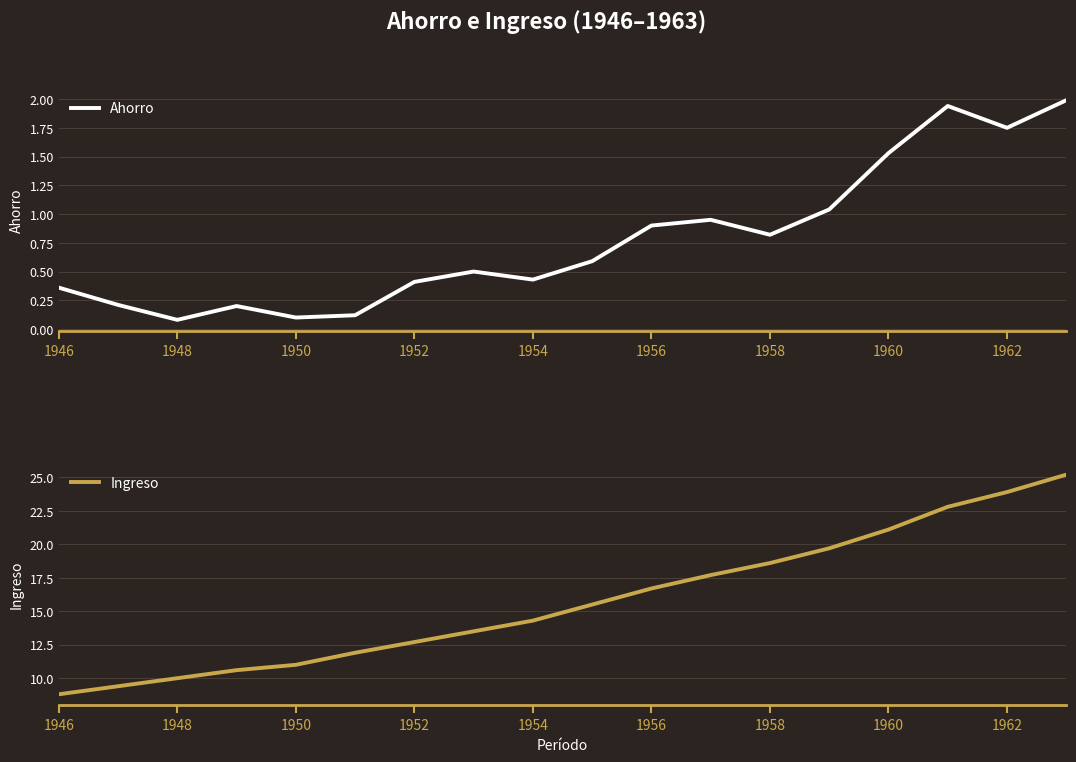

True or false: Ahorro has a value of 0.3 at 1958.

False